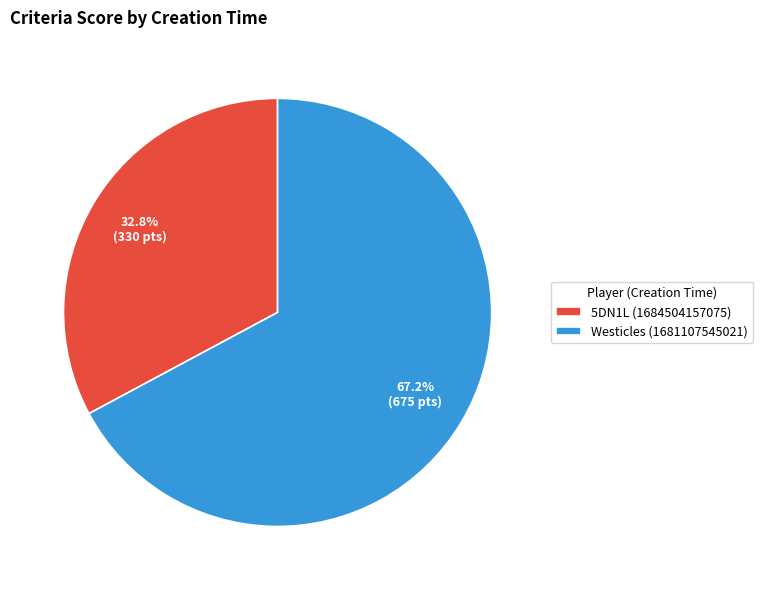

To the nearest percent, what is the average slice percentage?

50%